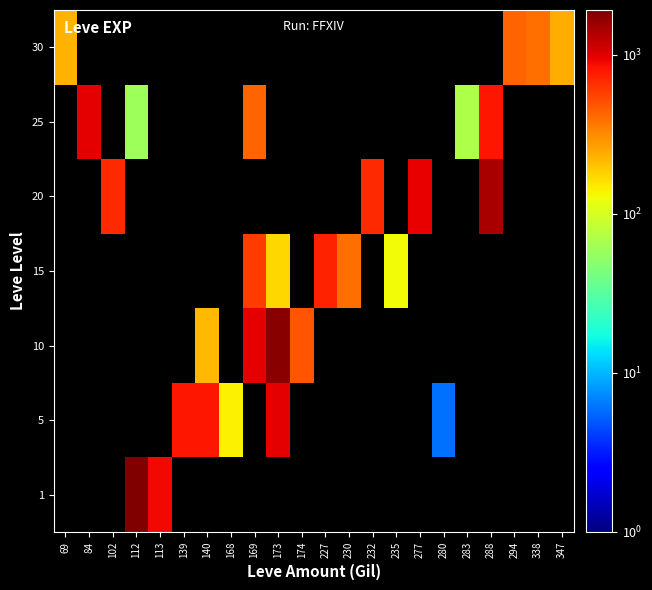

How many distinct data groups are displayed?

7